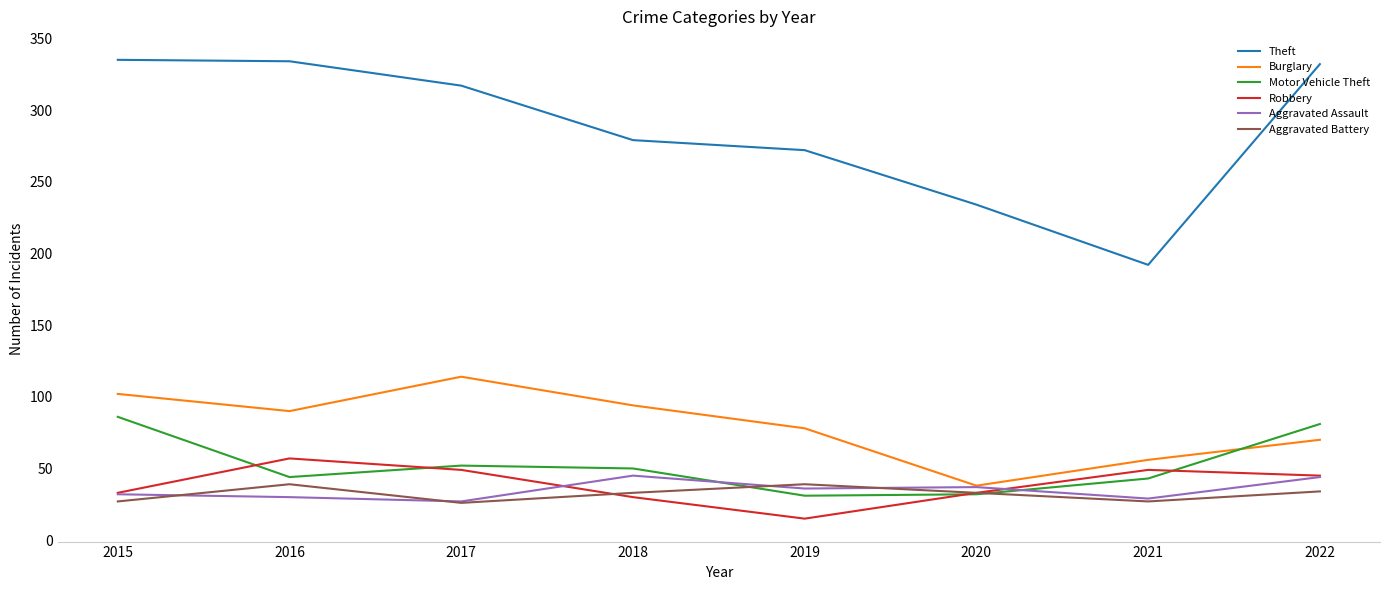

In Theft, how many points are lower than both neighbors (excluding endpoints)?

1